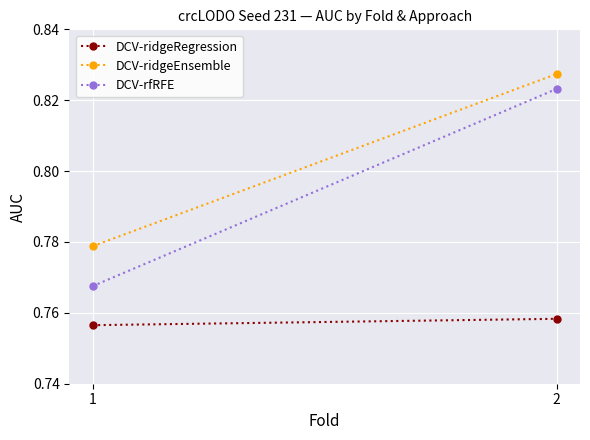

At which label does DCV-rfRFE reach its minimum?

1